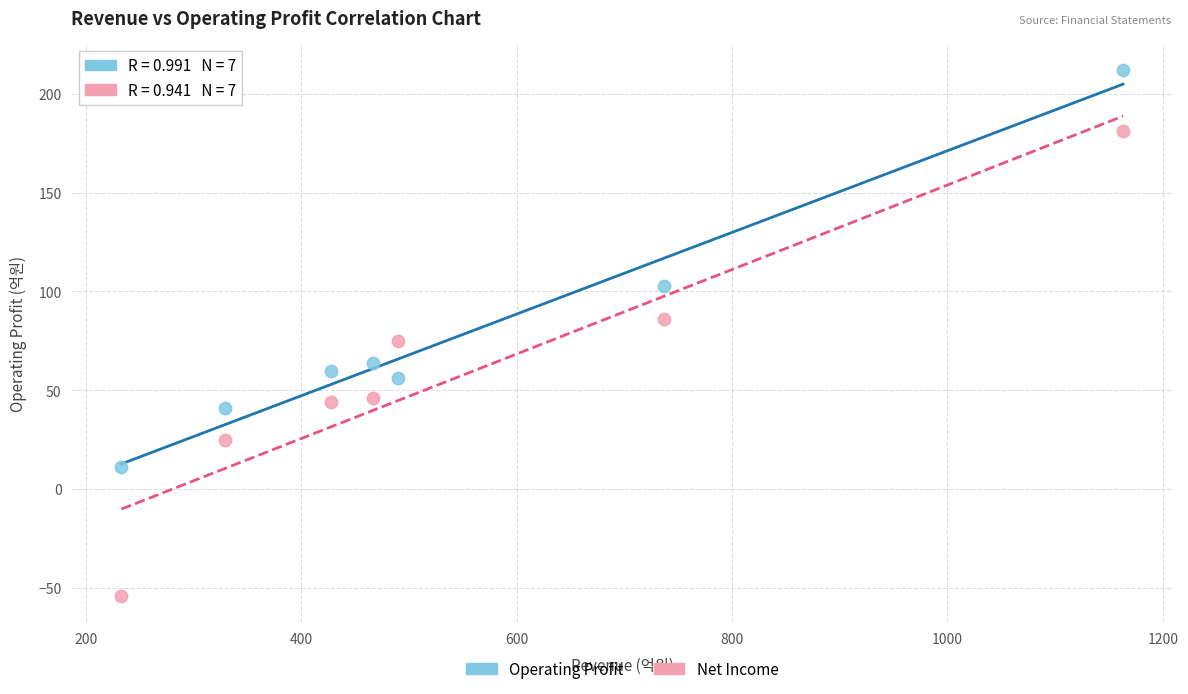

Across all series, what Y value is closest to 79?

75